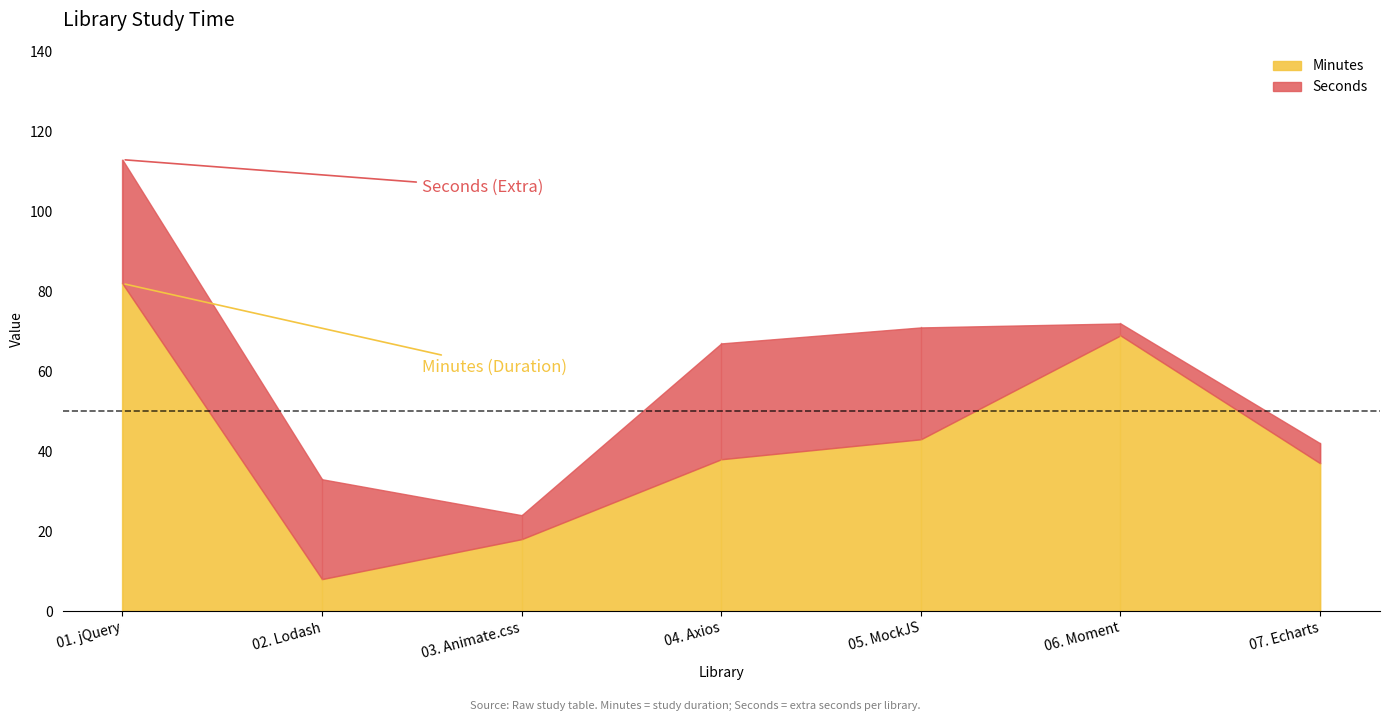

What is the value of the Seconds point at the 1st from the left?

31